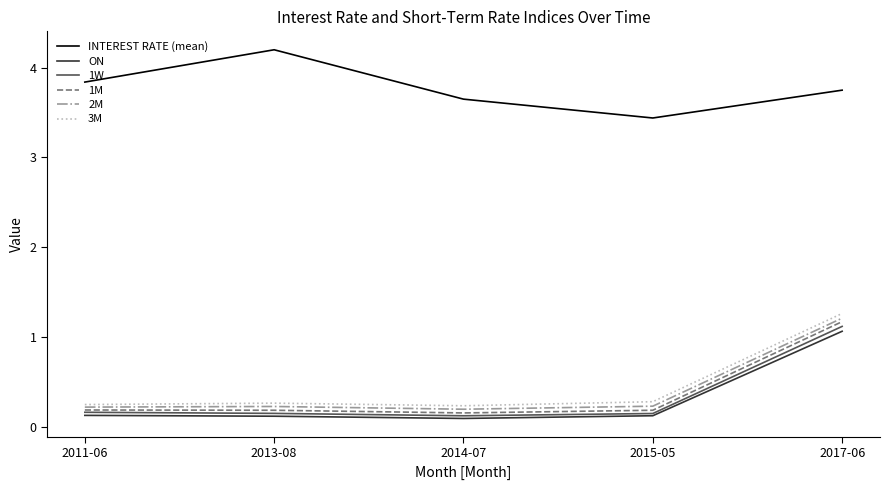

The 3M series shows 1.3 at 2017-06. True or false?

True